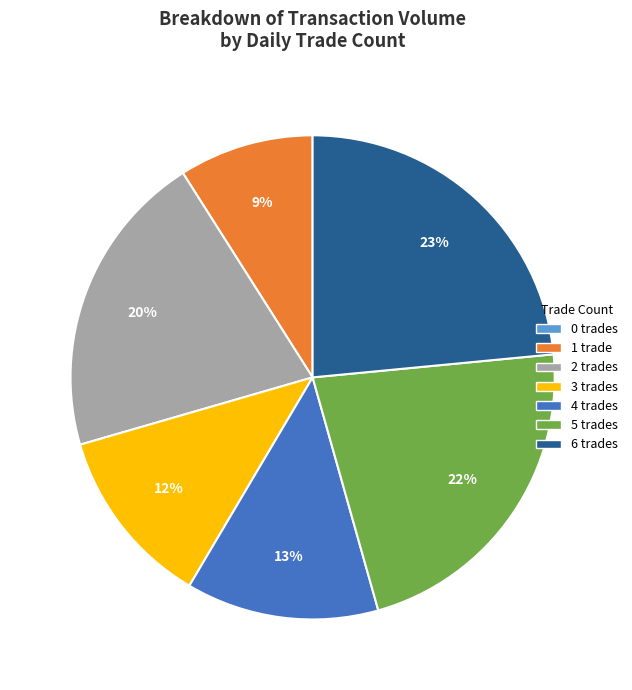

Is the sum of 1 trade and 6 trades greater than half?

No